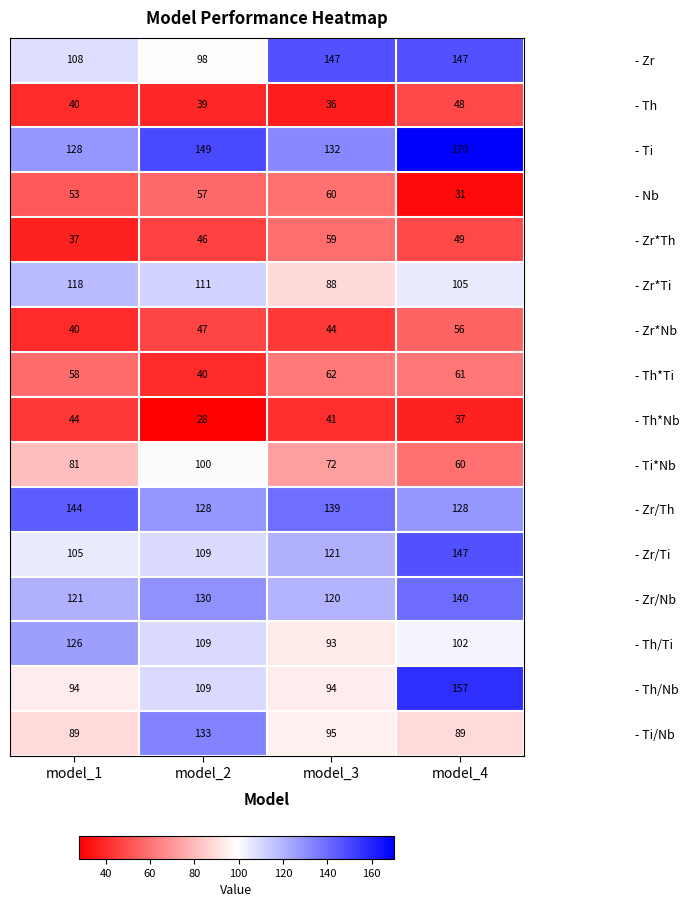

At which category is the sum across all series the highest?

model_4